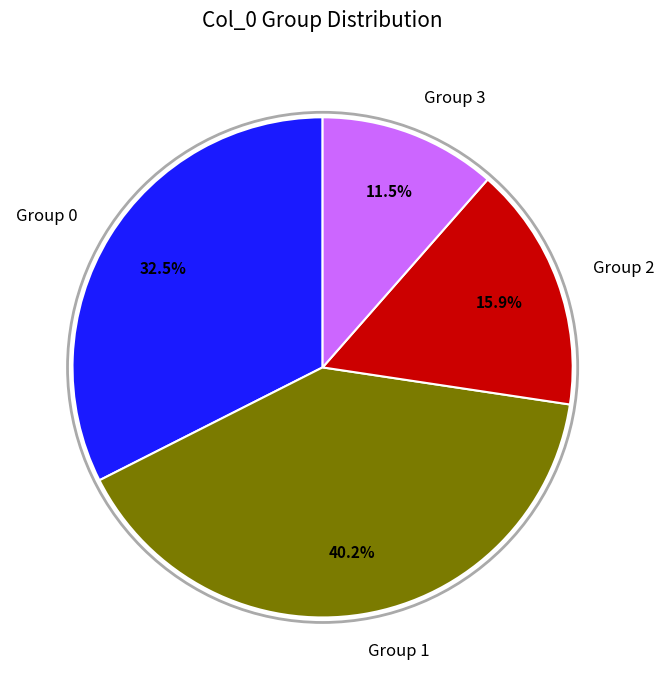

Which has a higher value, Group 2 or Group 1?

Group 1